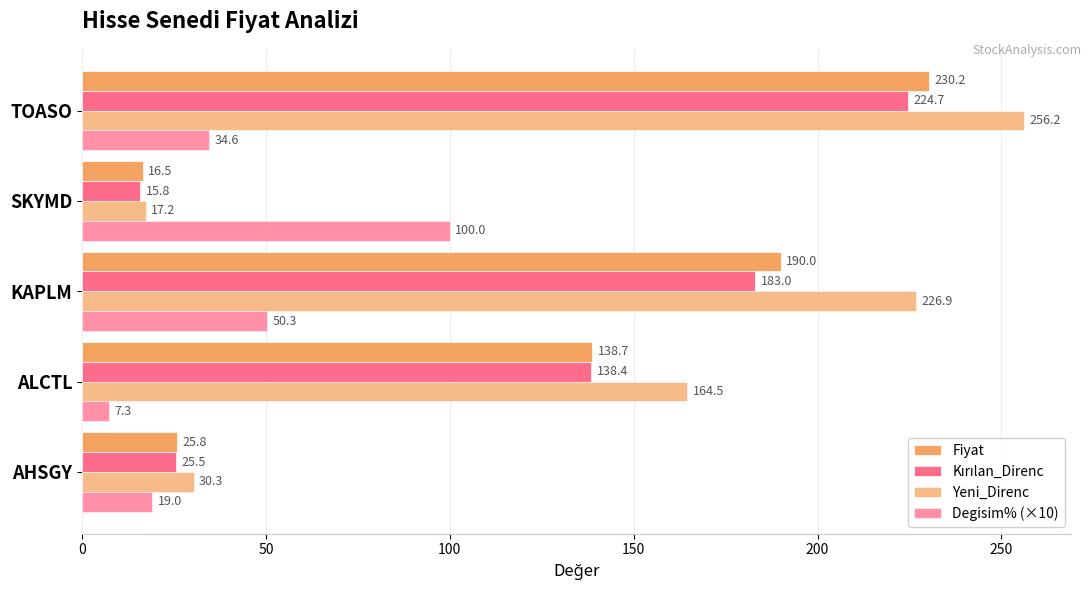

Reading left to right, extract all data points from this chart.

Fiyat: 25.8	138.7	190.0	16.5	230.2
Kırılan_Direnc: 25.5	138.4	183.0	15.8	224.7
Yeni_Direnc: 30.3	164.5	226.9	17.2	256.2
Degisim% (×10): 19.0	7.3	50.3	100.0	34.6